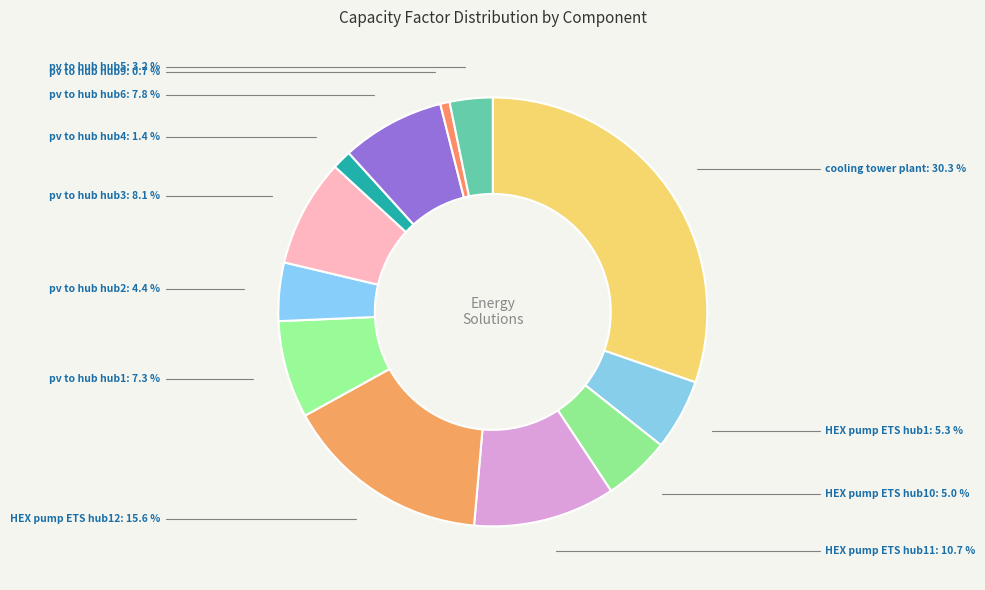

Rank the categories by value from lowest to highest.

pv to hub hub9, pv to hub hub4, pv to hub hub5, pv to hub hub2, HEX pump ETS hub10, HEX pump ETS hub1, pv to hub hub1, pv to hub hub6, pv to hub hub3, HEX pump ETS hub11, HEX pump ETS hub12, cooling tower plant